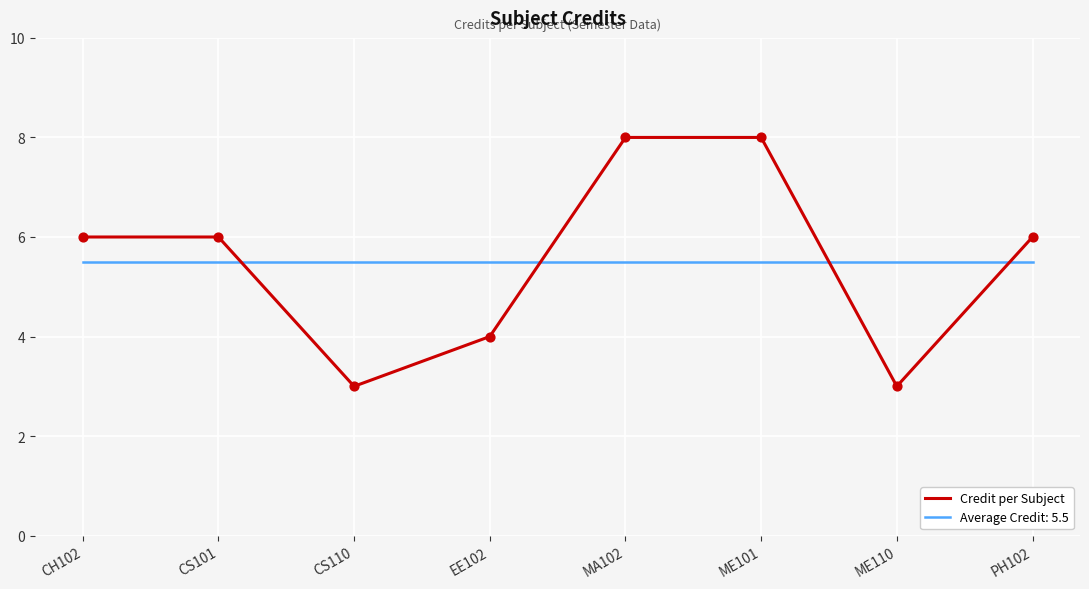

What is the spread (max minus min) of values at EE102?

1.5